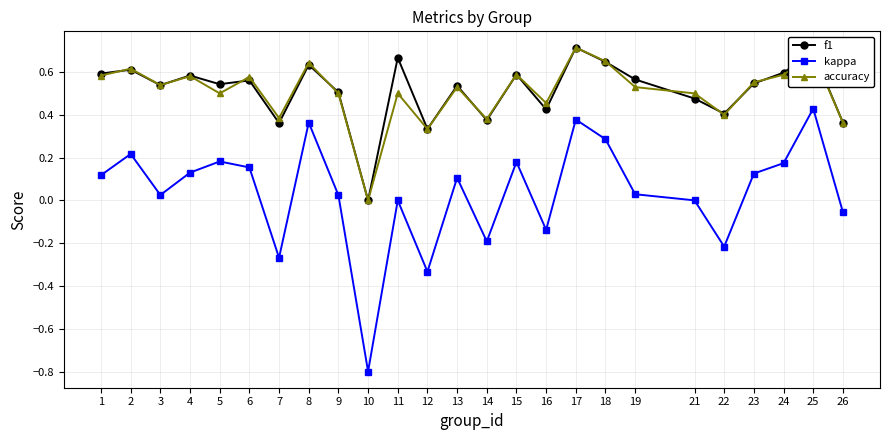

True or false: f1 and kappa cross at least once.

False